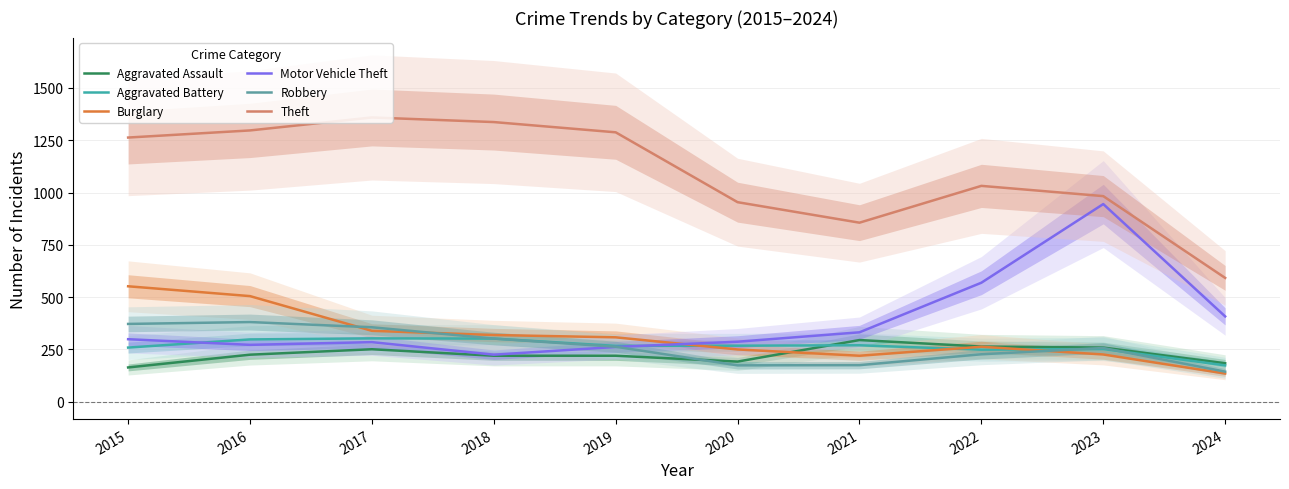

Where is the first local maximum for Aggravated Assault?

2017